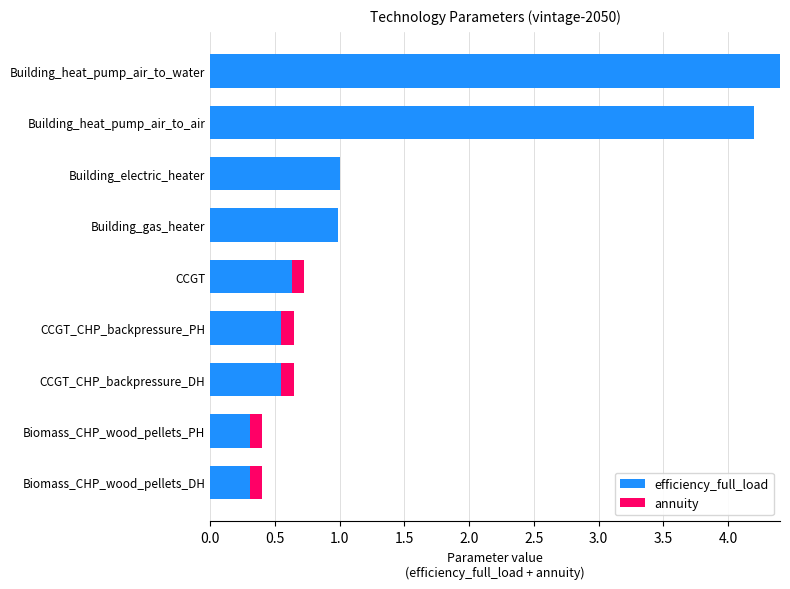

What is the total value across all series at Building_heat_pump_air_to_water?

4.4